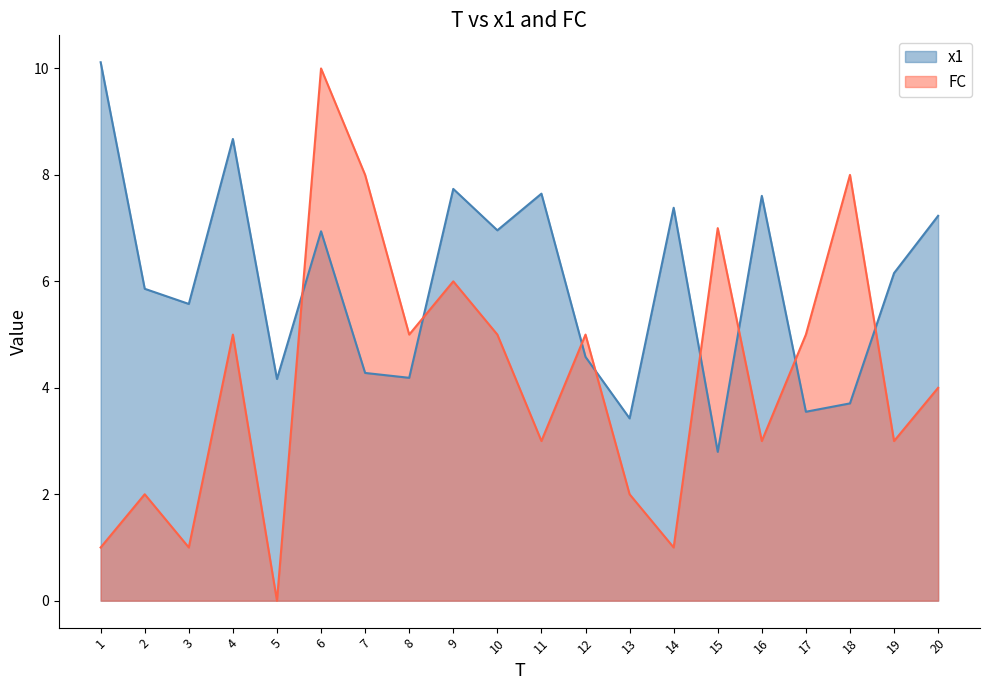

The FC series shows 6.0 at 9. True or false?

True